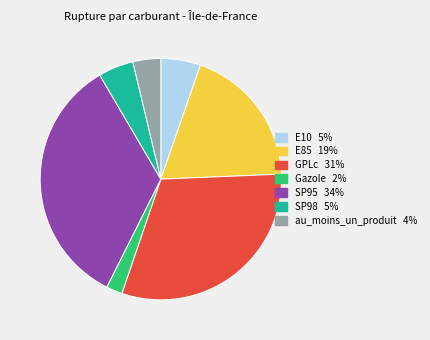

Is the sum of au_moins_un_produit and SP98 greater than half?

No